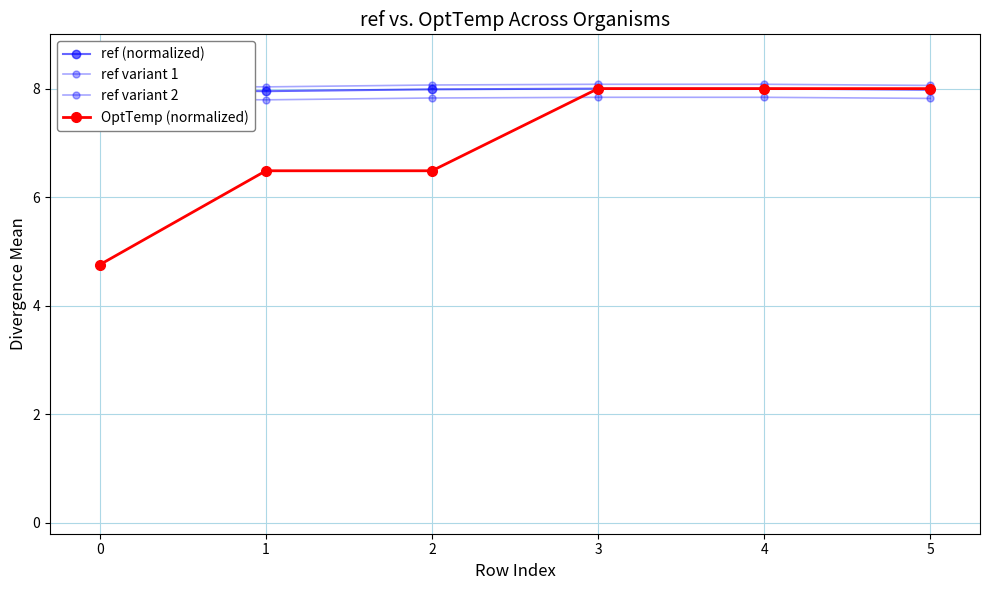

True or false: ref variant 2 and ref (normalized) cross at least once.

False